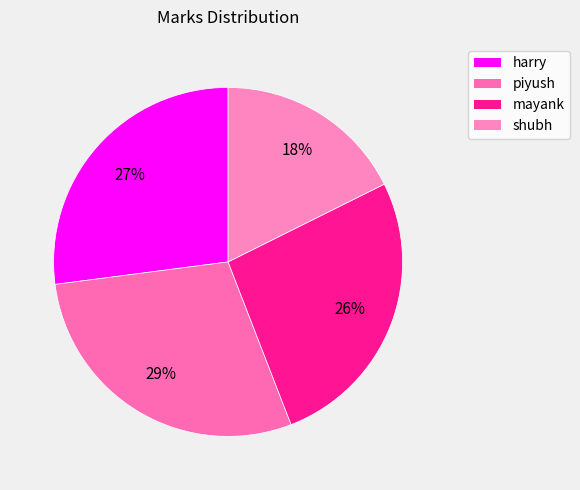

True or false: piyush accounts for 36% of the total.

False